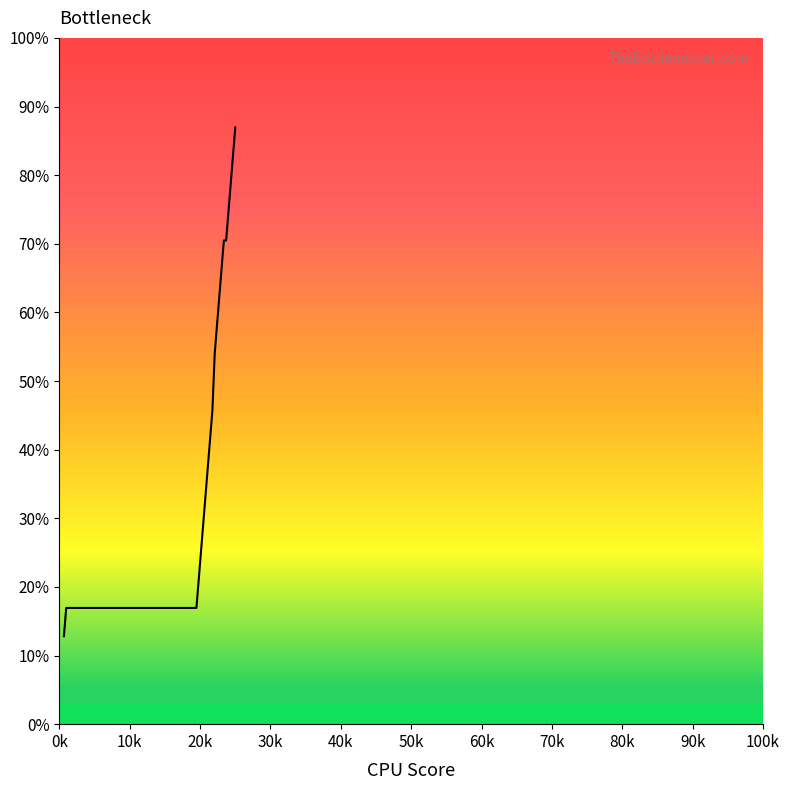

Count the values in the range 0 to 1.

40